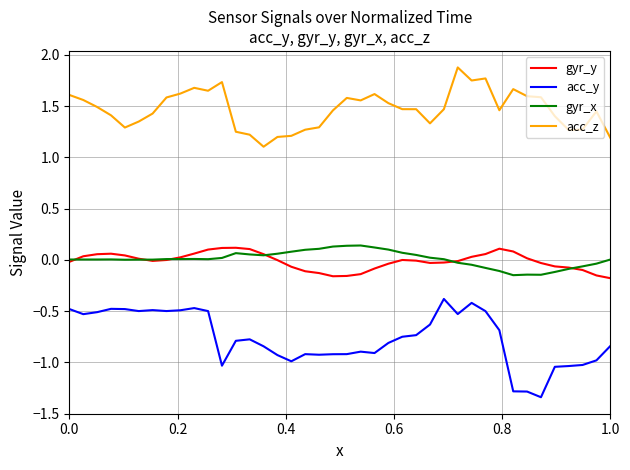

Is this an area chart (filled region under the line)?

No